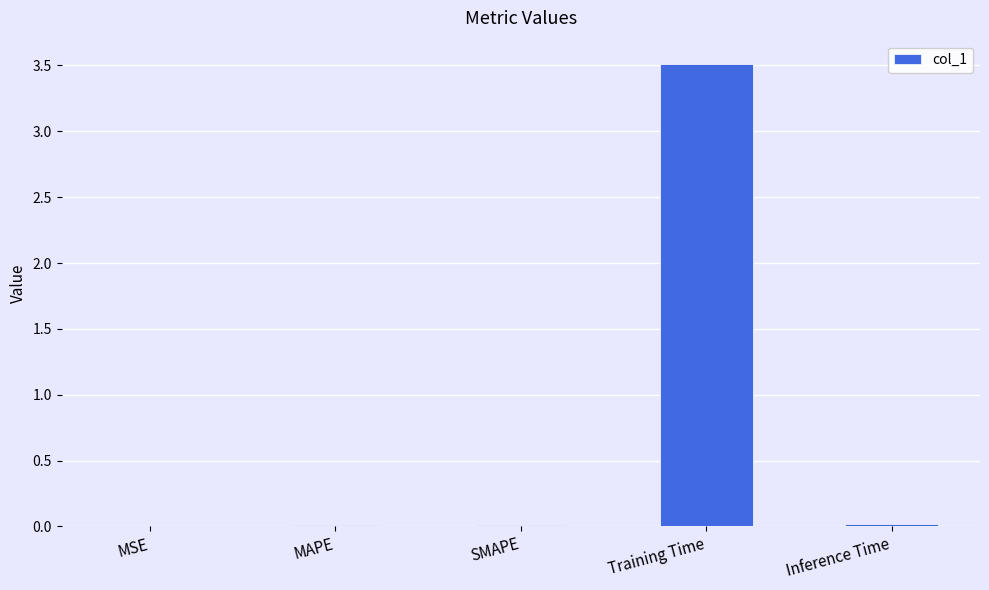

True or false: the data shows 0.0 at MSE.

True